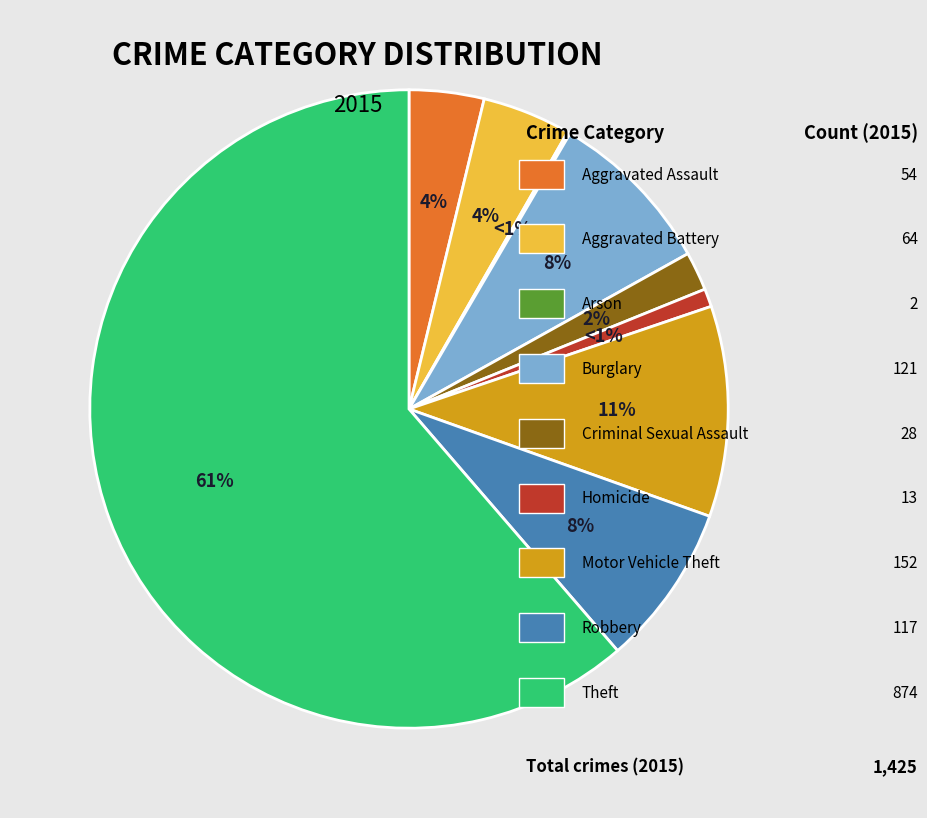

What percentage is the Burglary slice, to the nearest percent?

8%